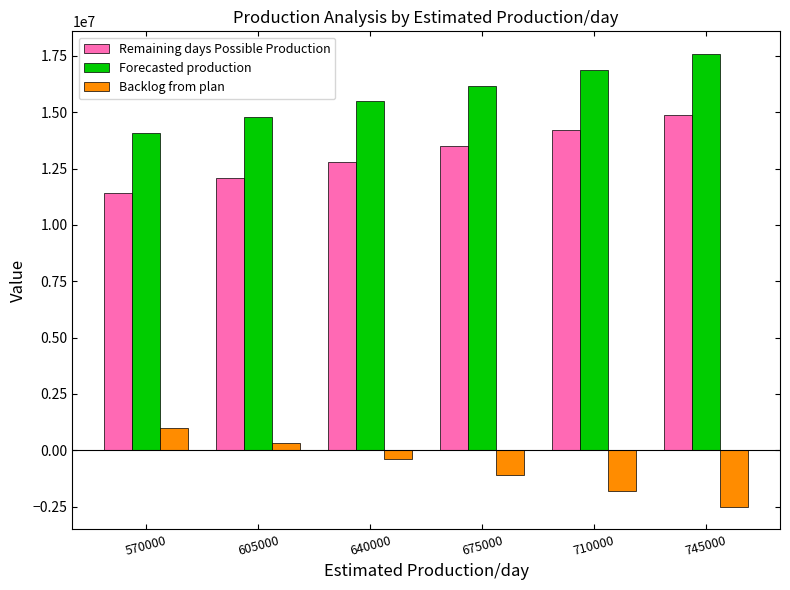

Is it true that Remaining days Possible Production equals 4110430 at 745000?

False